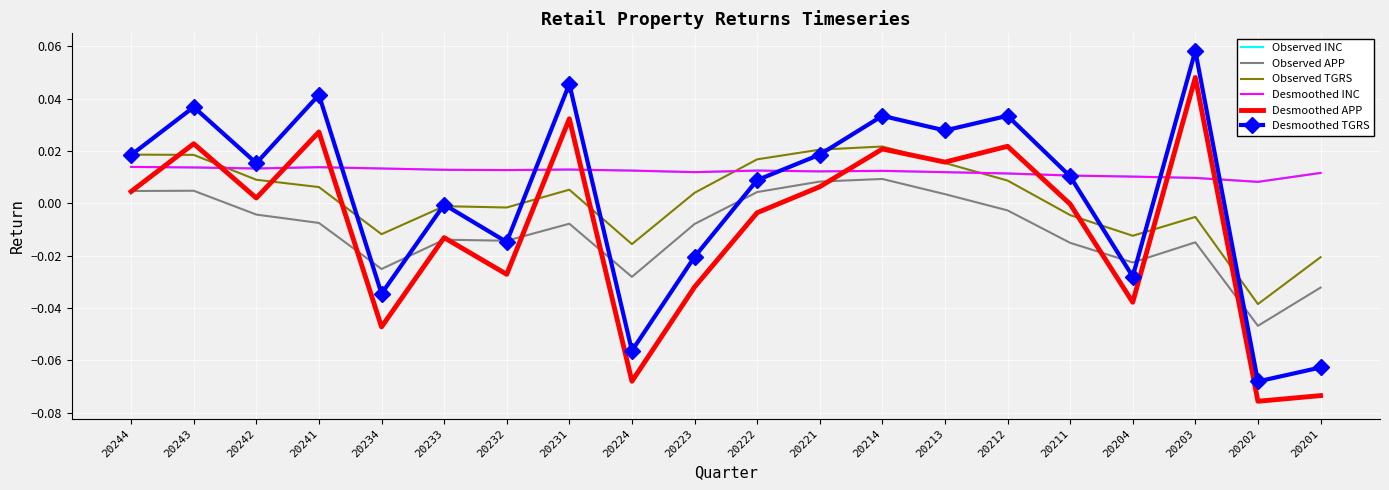

What are all the series names shown in the legend?

Observed INC, Observed APP, Observed TGRS, Desmoothed INC, Desmoothed APP, Desmoothed TGRS